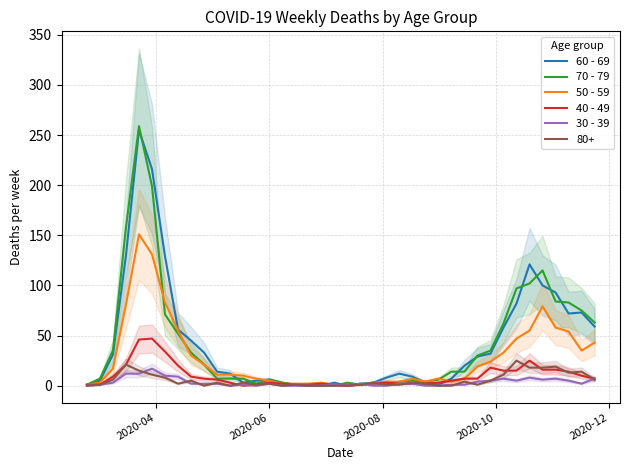

What is the value of the 70 - 79 point at the 13th from the left?

7